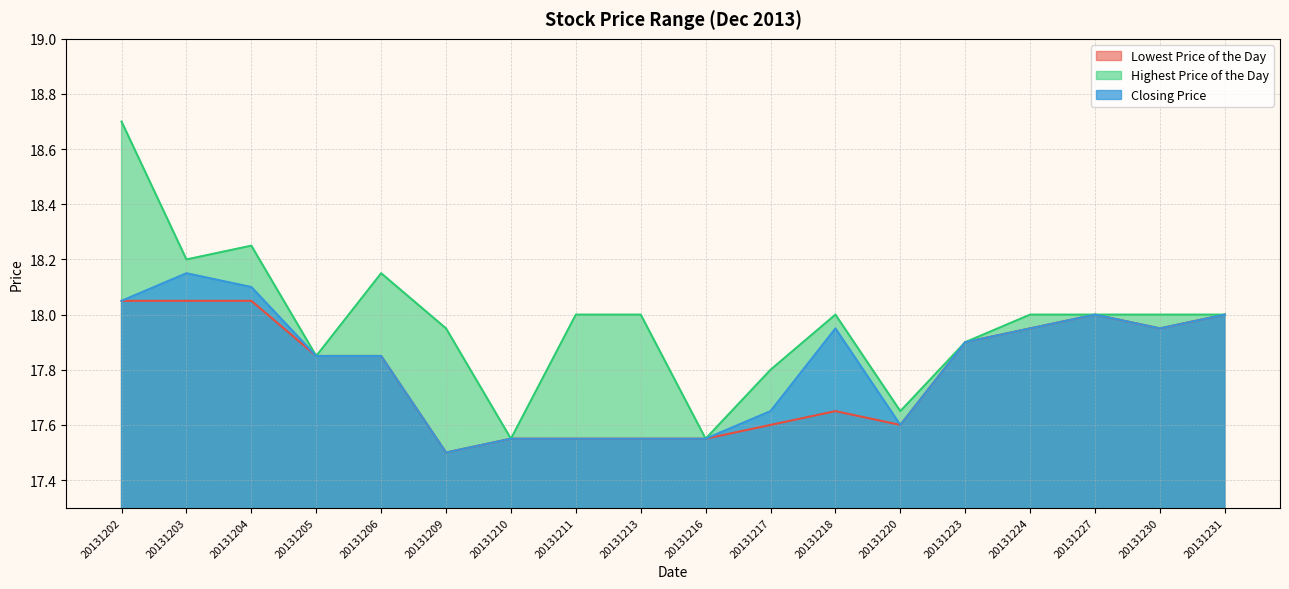

How many series are shown in this chart?

3